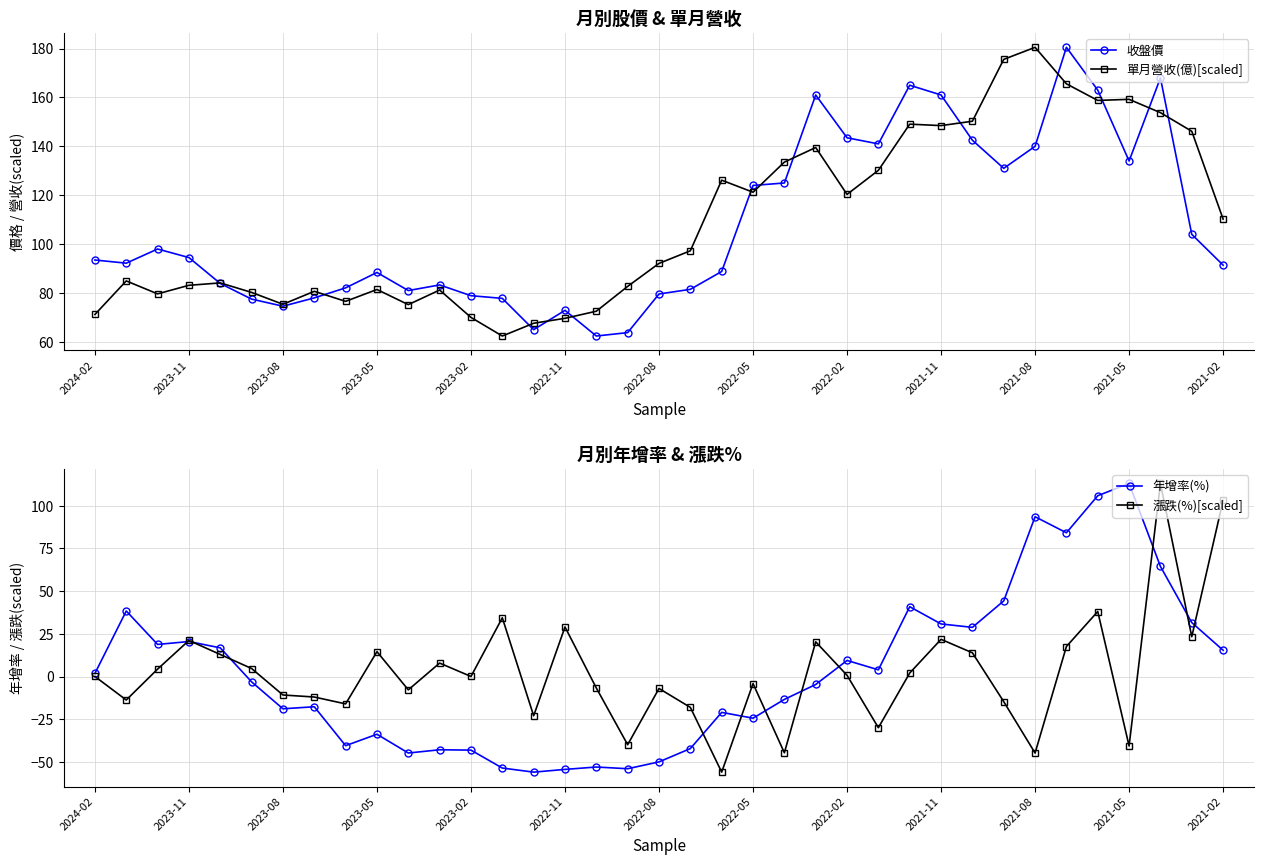

True or false: 漲跌(%)[scaled] has more than 0 points higher than both neighbors.

True